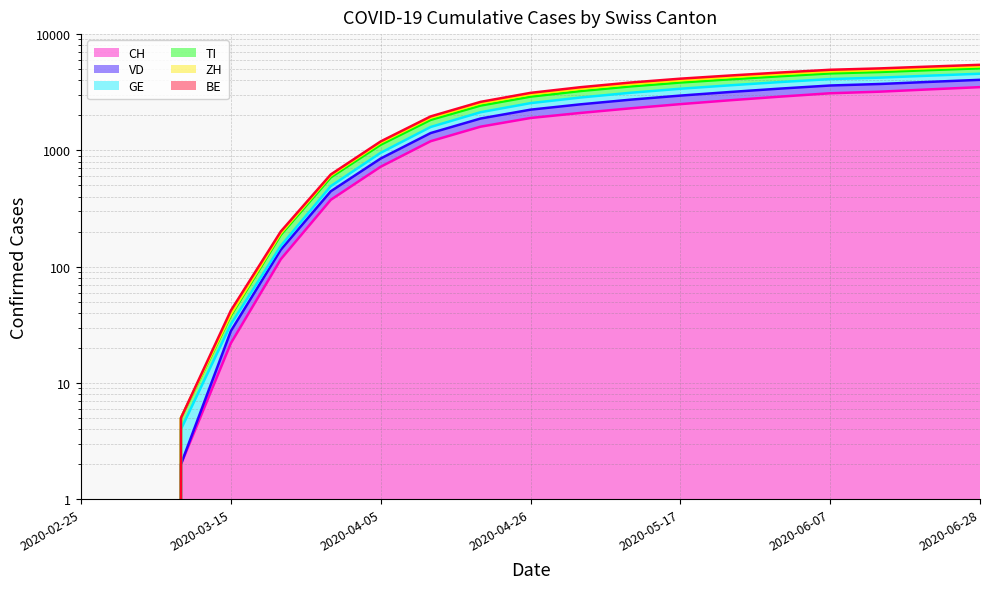

Between 2020-02-25 and 2020-03-29, which series saw the biggest shift?

GE